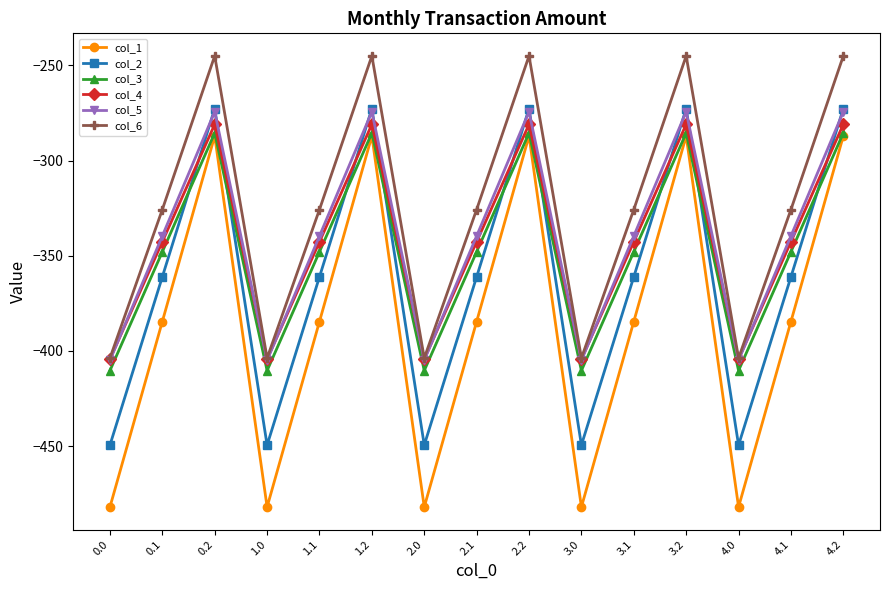

What is the spread (max minus min) of values at 0.2?

42.1